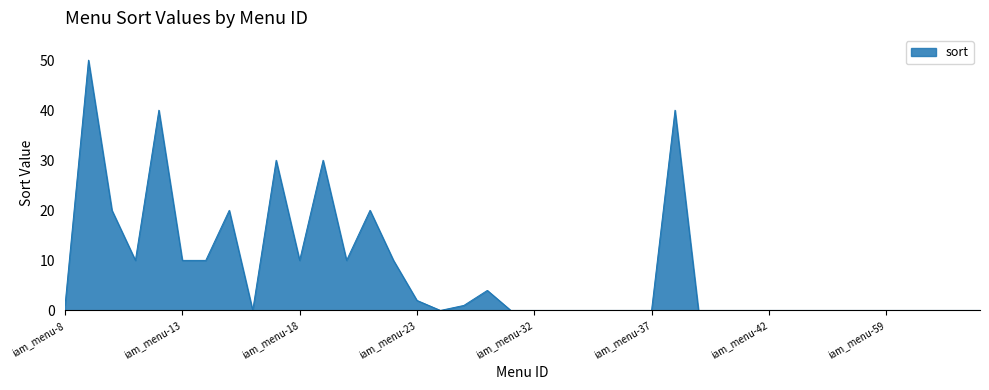

What is the difference between the maximum and minimum values?

50